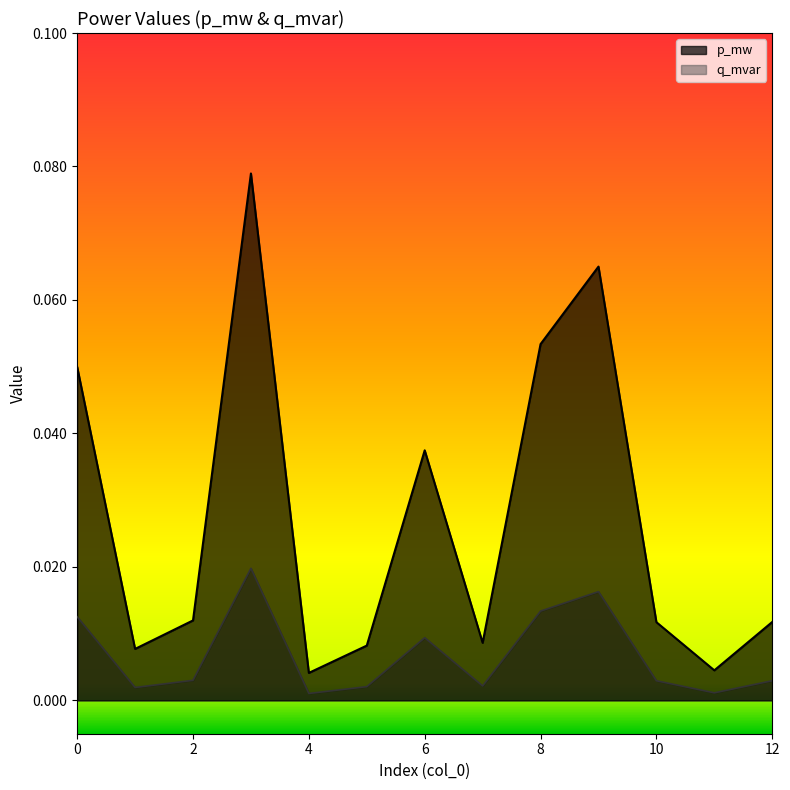

True or false: p_mw and q_mvar intersect in this chart.

False